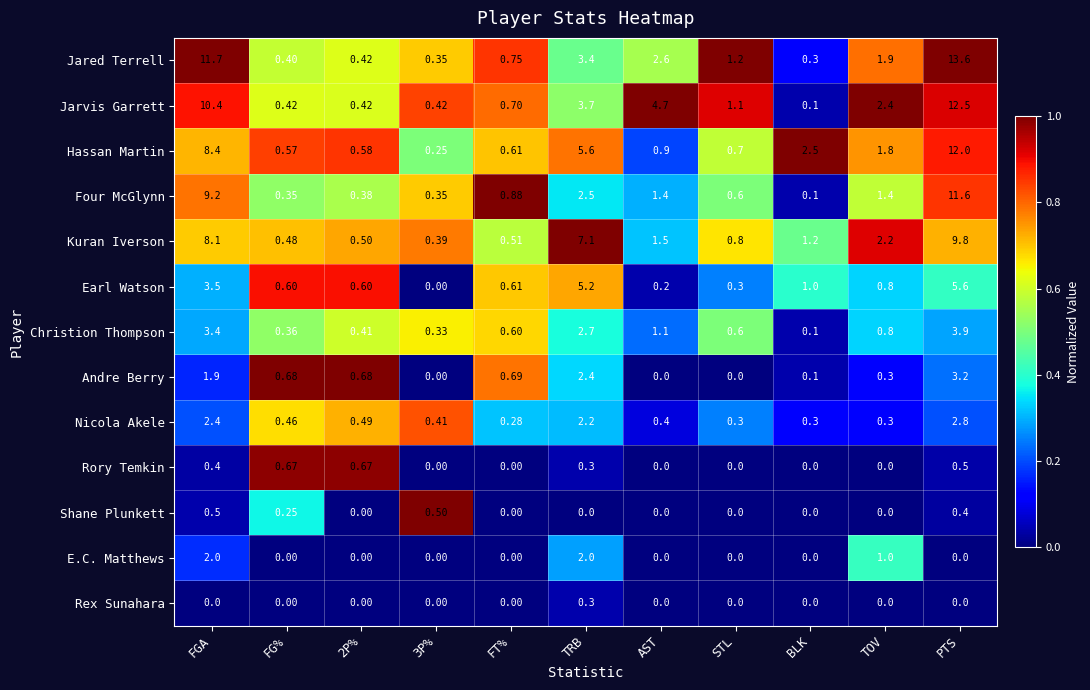

Rank the series by their maximum value, from highest to lowest.

Jared Terrell, Jarvis Garrett, Hassan Martin, Four McGlynn, Kuran Iverson, Earl Watson, Christion Thompson, Andre Berry, Nicola Akele, E.C. Matthews, Rory Temkin, Shane Plunkett, Rex Sunahara